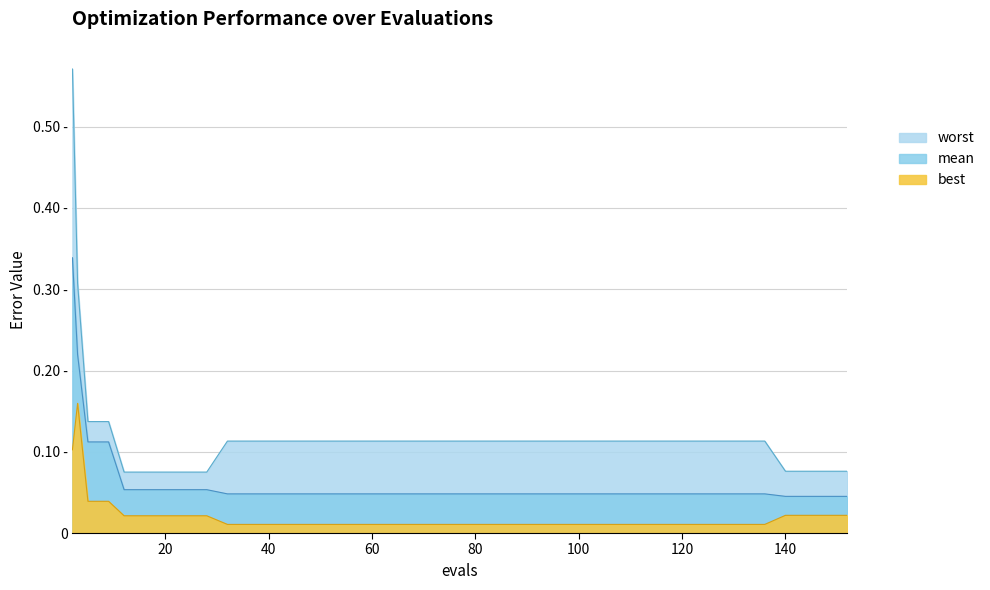

Where is worst nearest to the value 0?

12